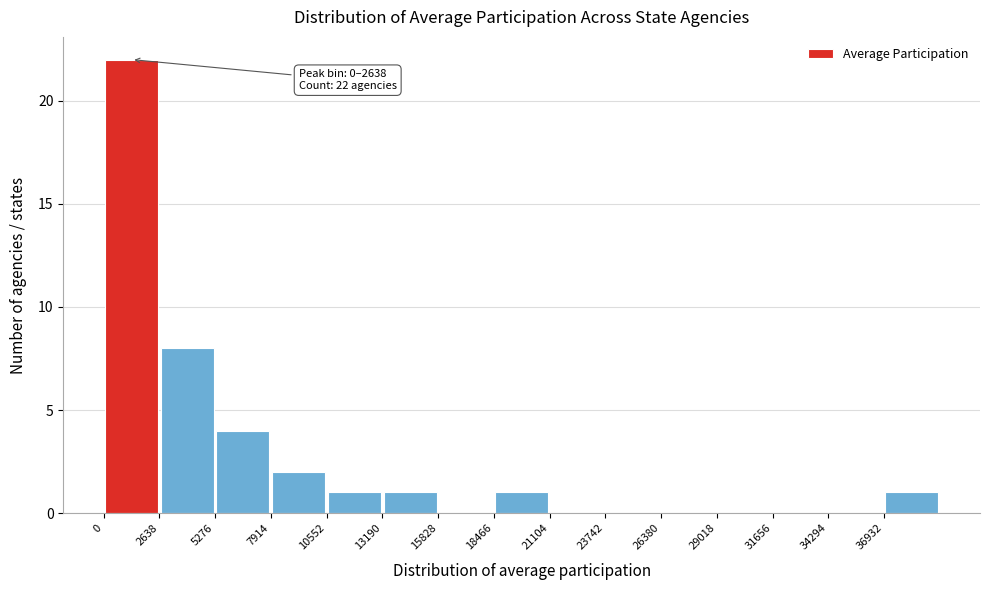

Which range on the x-axis has the tallest bar?

0 to 2500